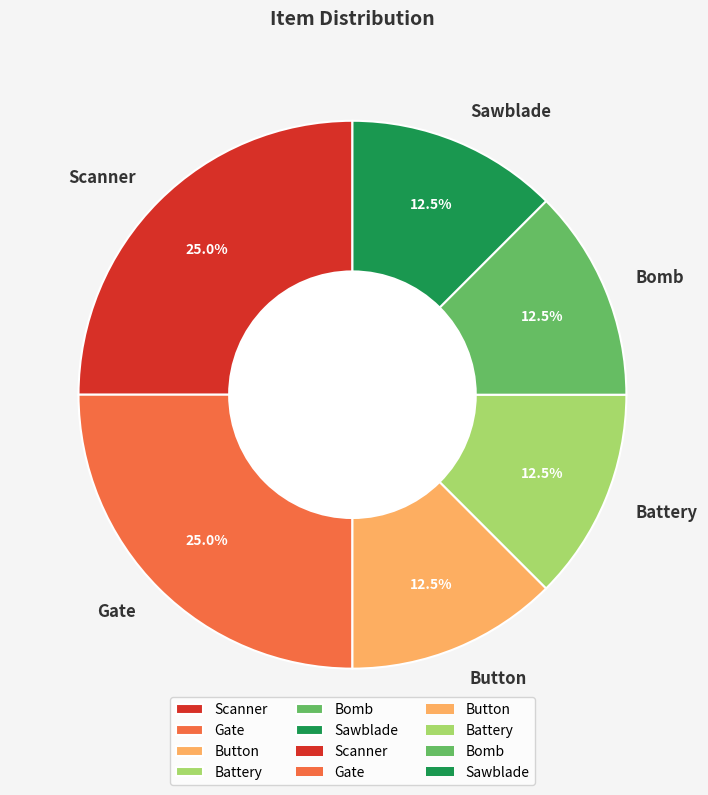

Is it true that Sawblade is 3% of the pie?

False